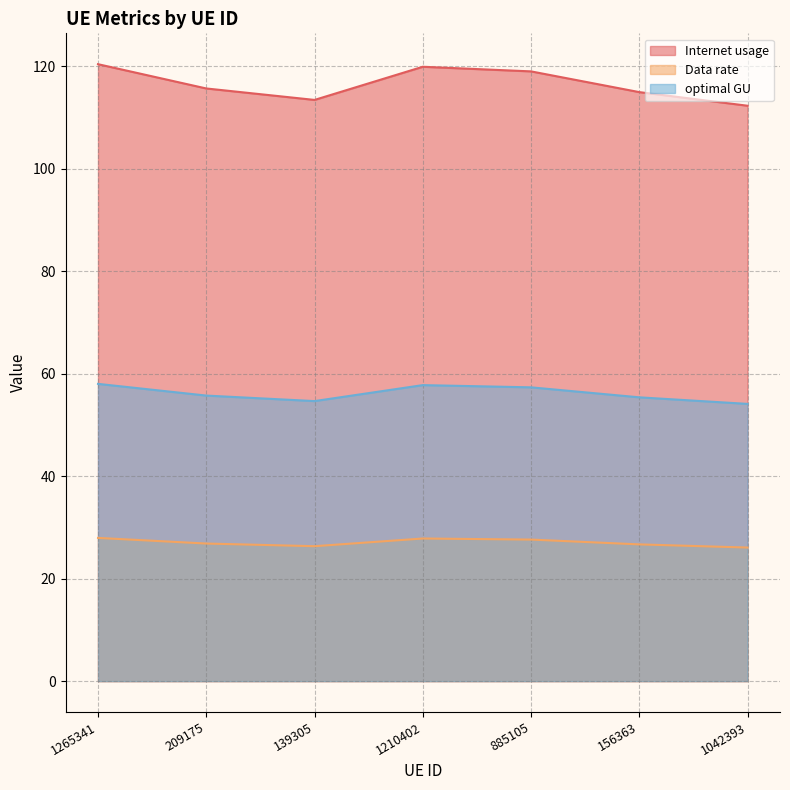

How many data points in optimal GU are less than 55?

2